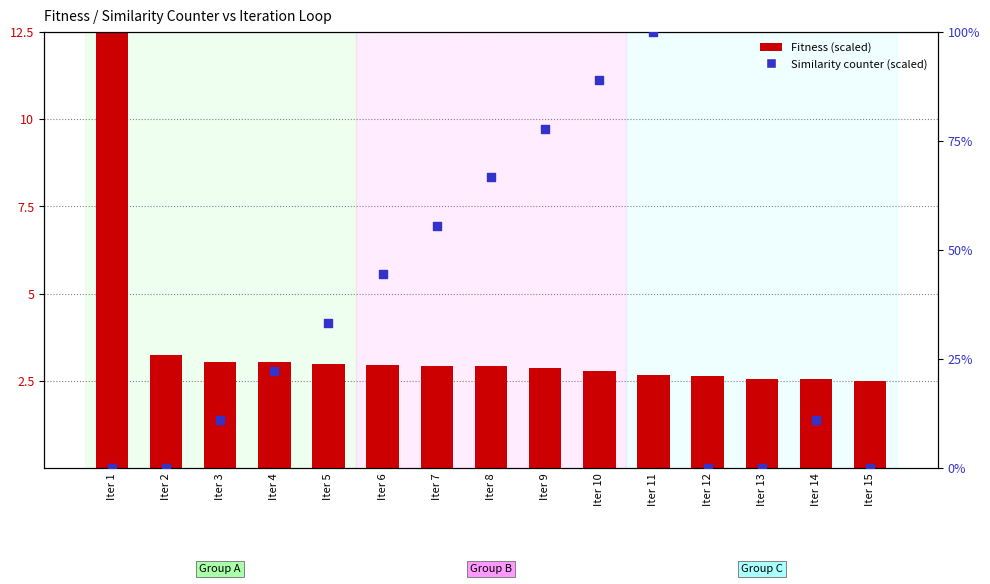

Which series has the widest spread of Y values?

Similarity counter (scaled)